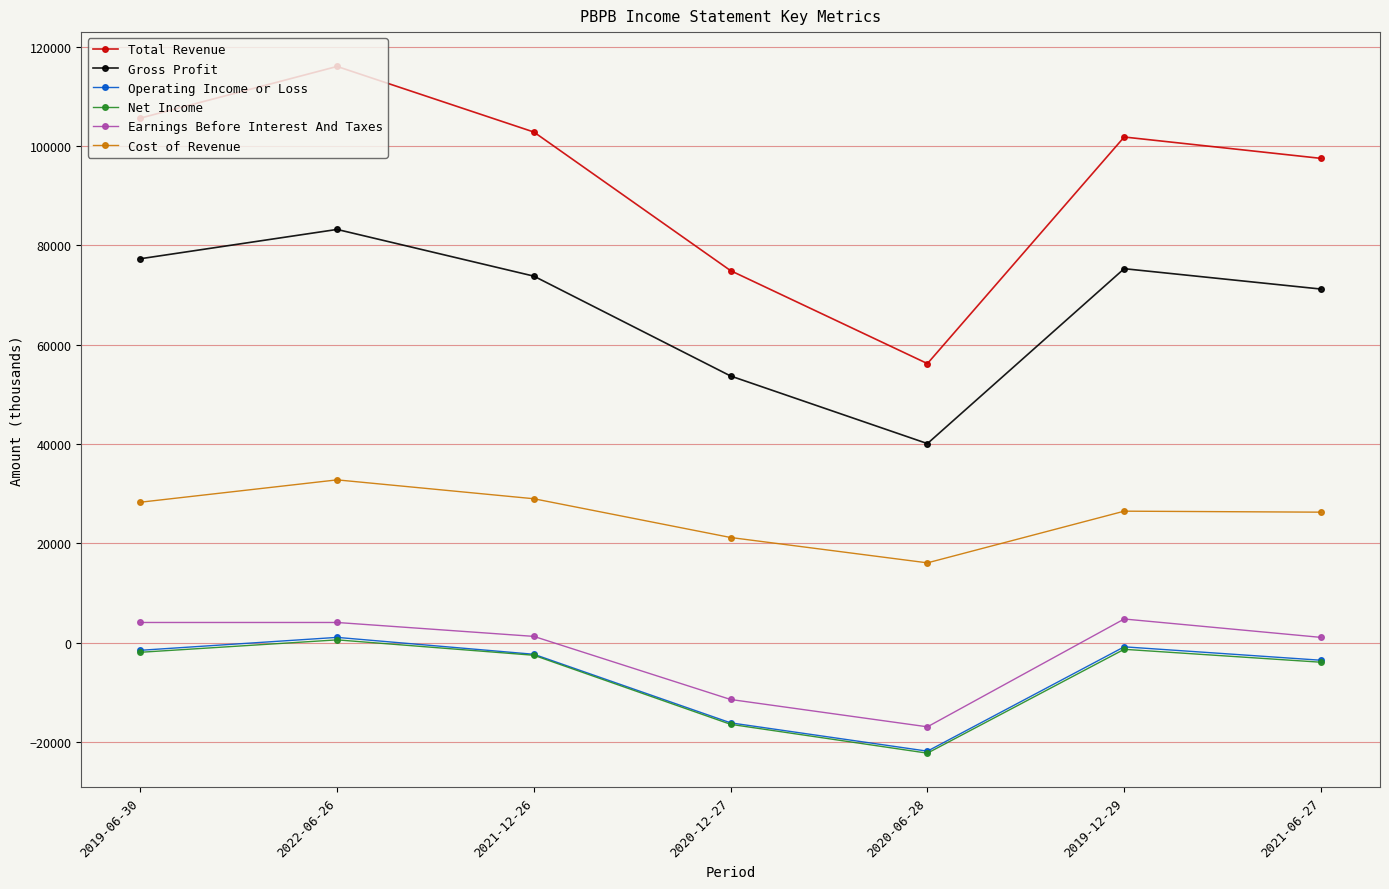

How many interior local peaks does the Total Revenue series have?

2